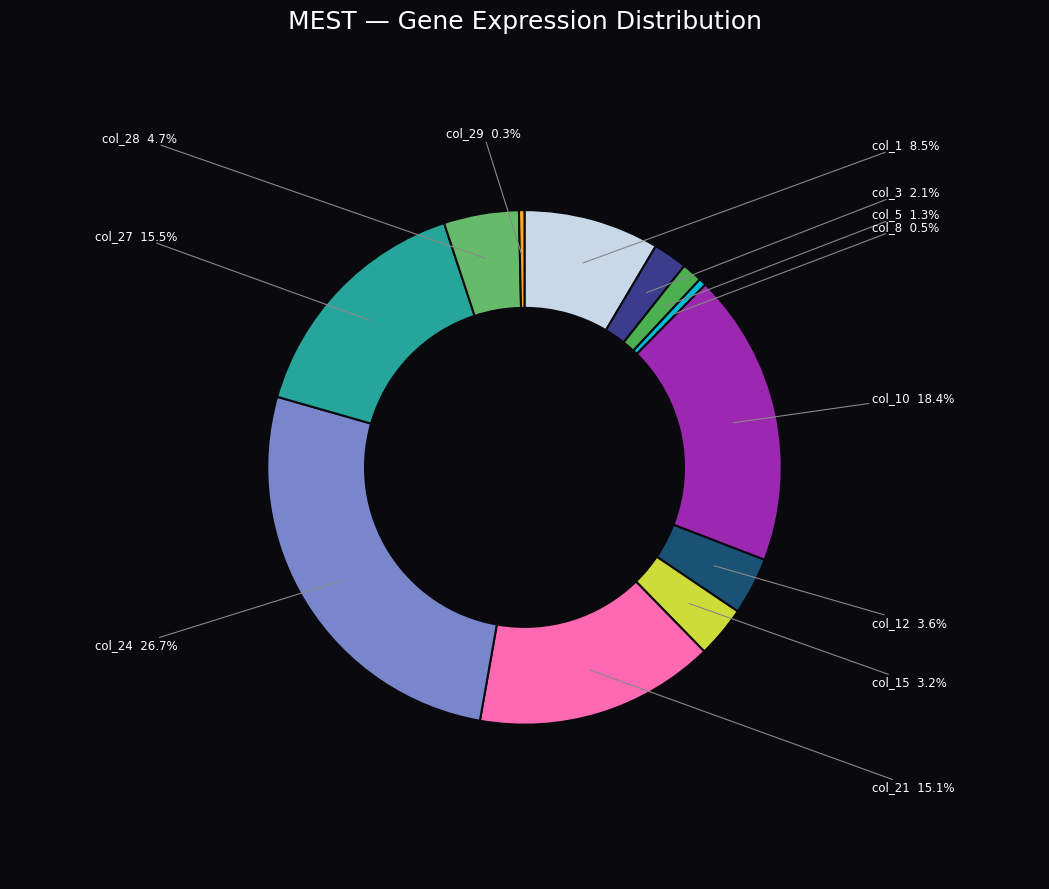

What is the ratio of the value at col_1 to the value at col_27?

0.5